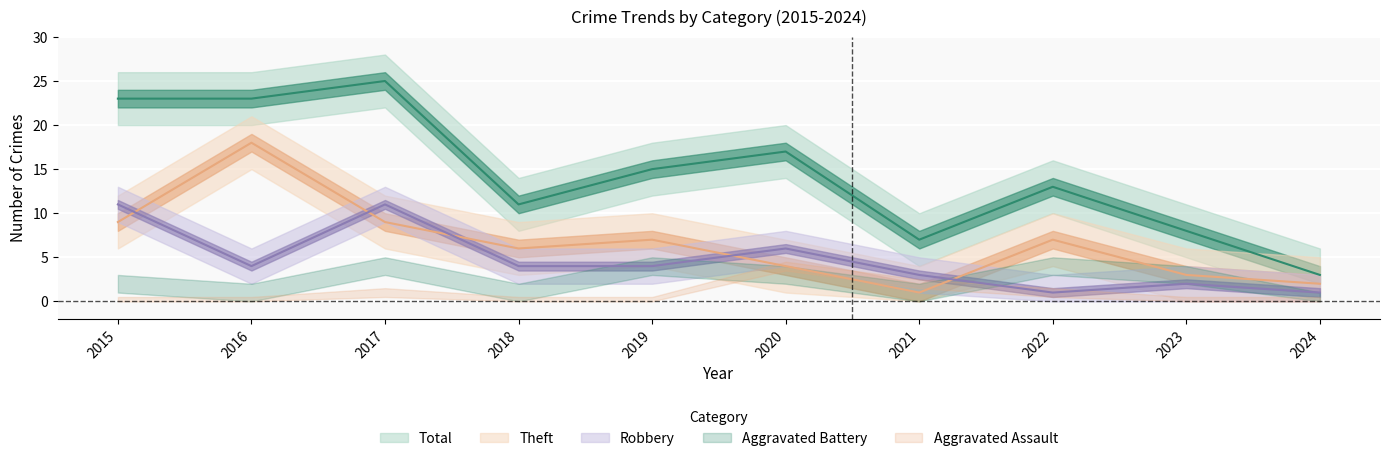

What is the difference between the Robbery values at 2015 and 2024?

10